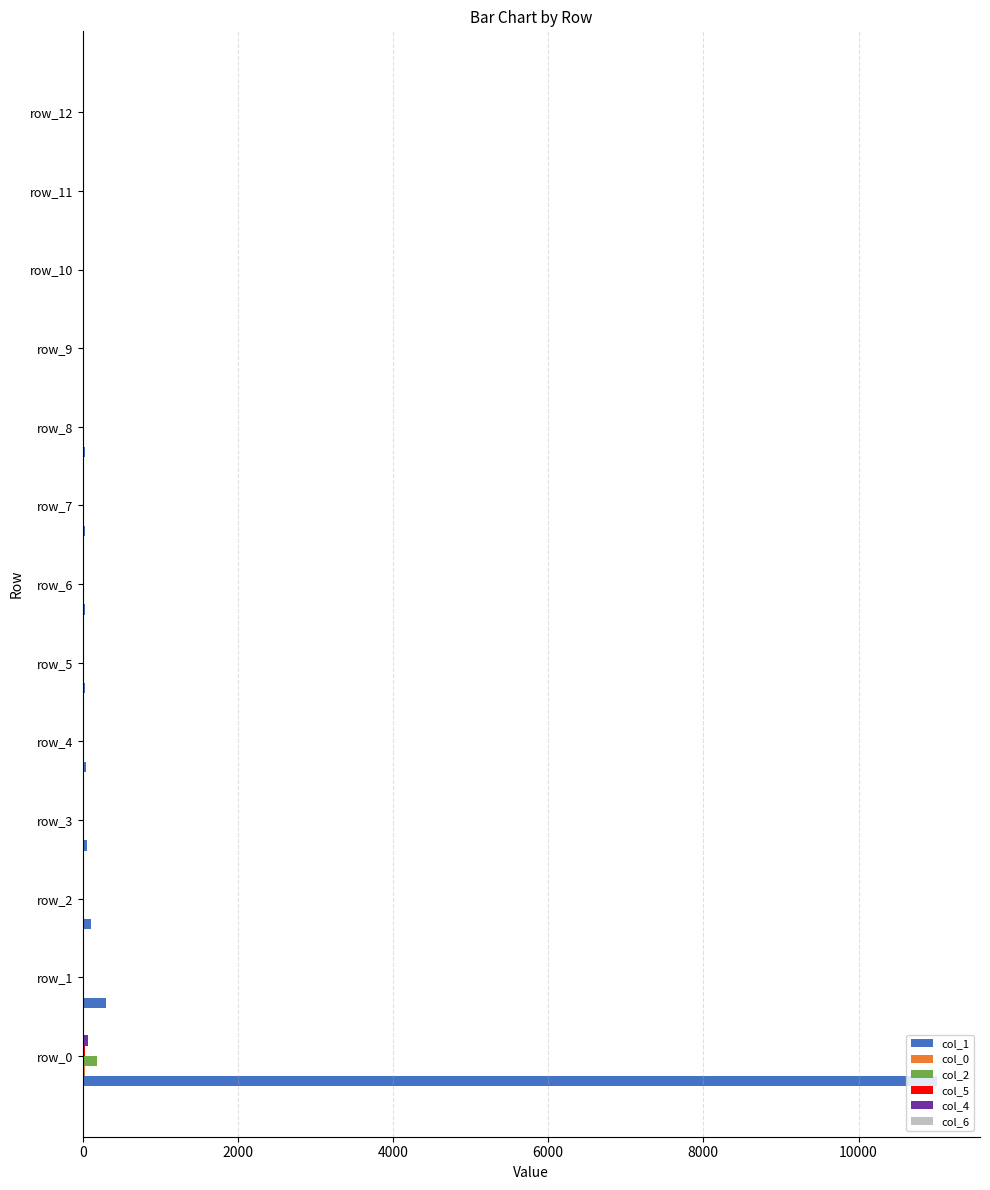

Which series has the largest total across all categories?

col_1